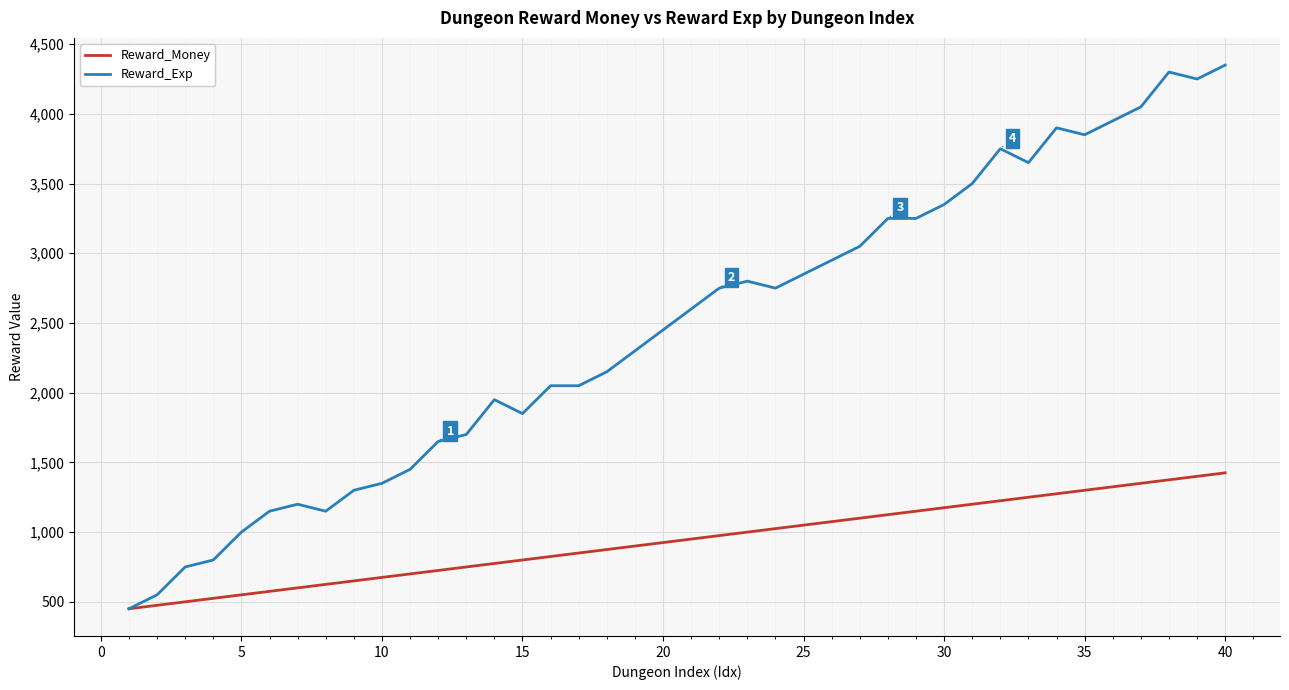

Which series has the largest total across all categories?

Reward_Exp